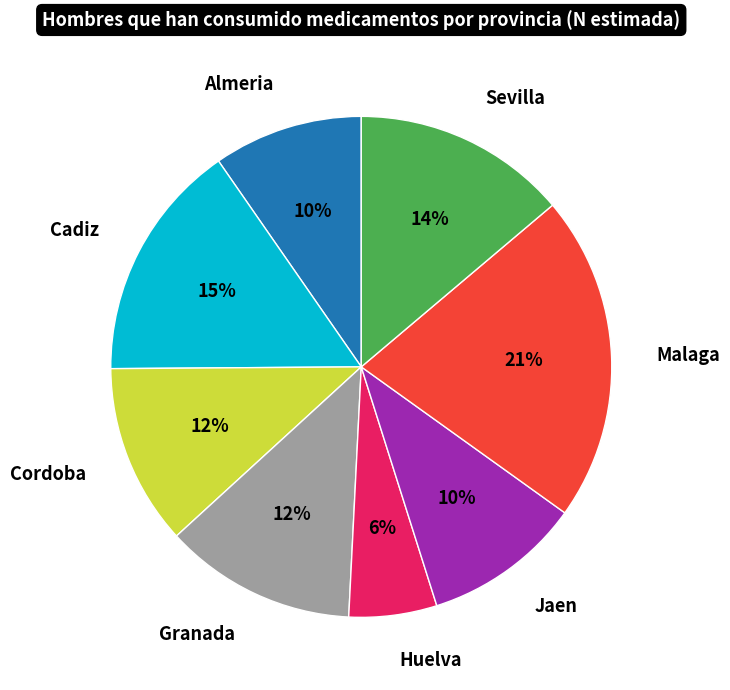

How many slices are in this pie chart?

8